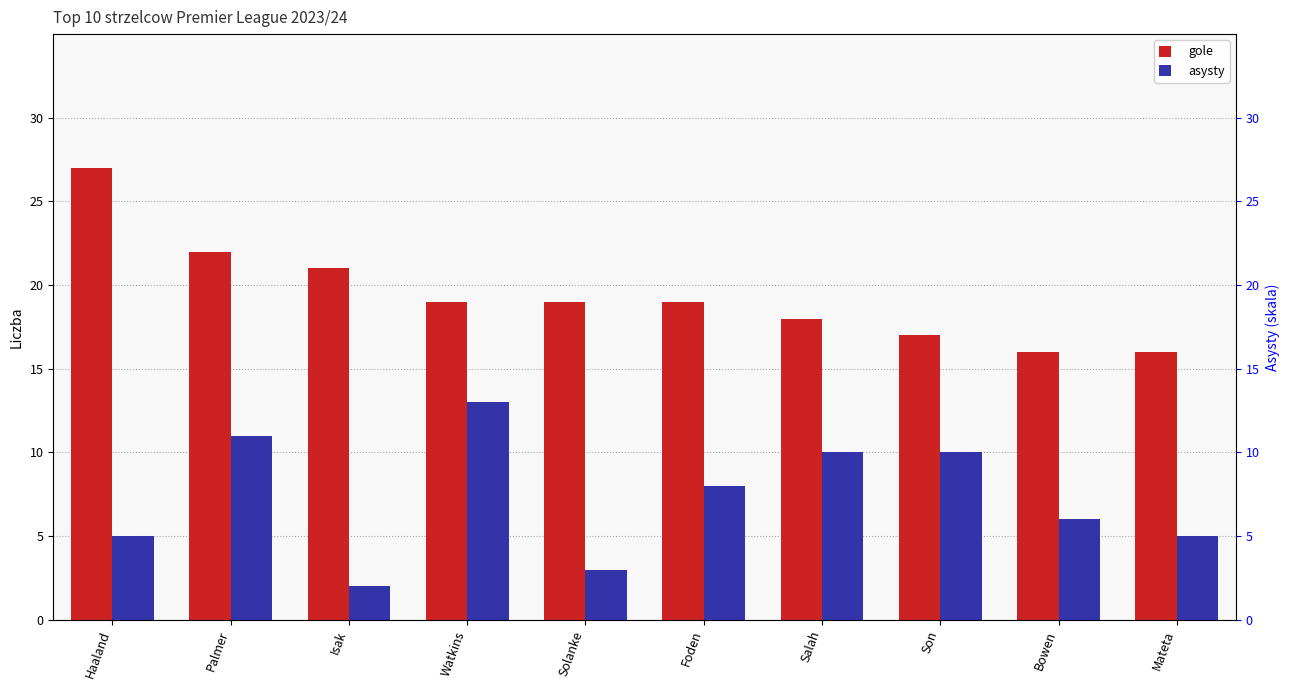

What is the difference between the maximum and minimum values in the asysty series?

11